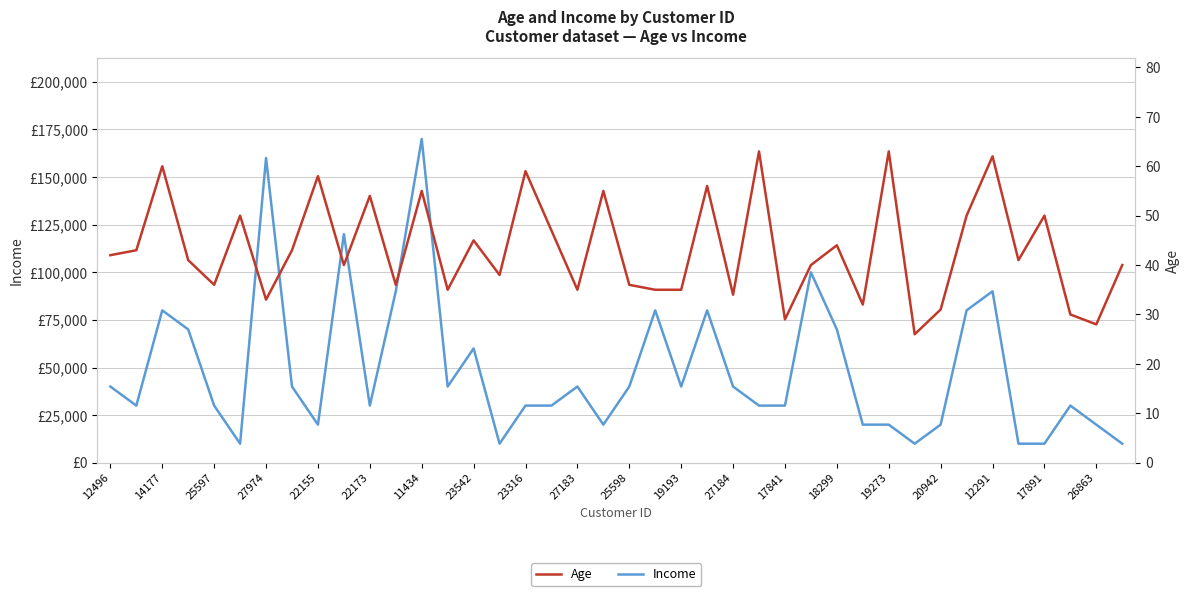

Rank the series by their average value, from highest to lowest.

Income, Age